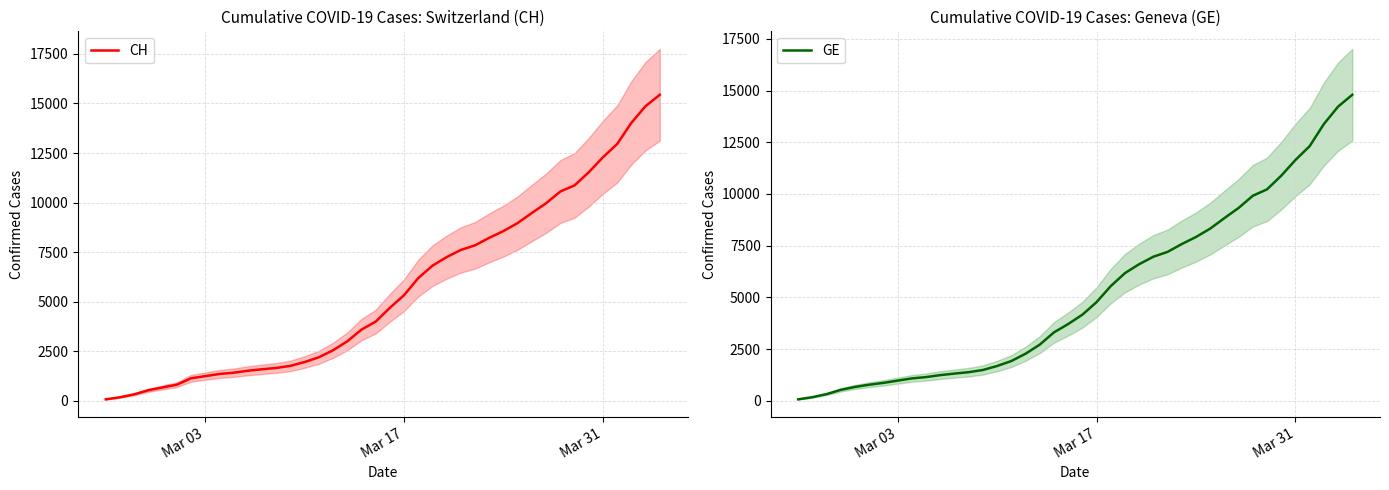

What is the highest value of the CH series?

15439